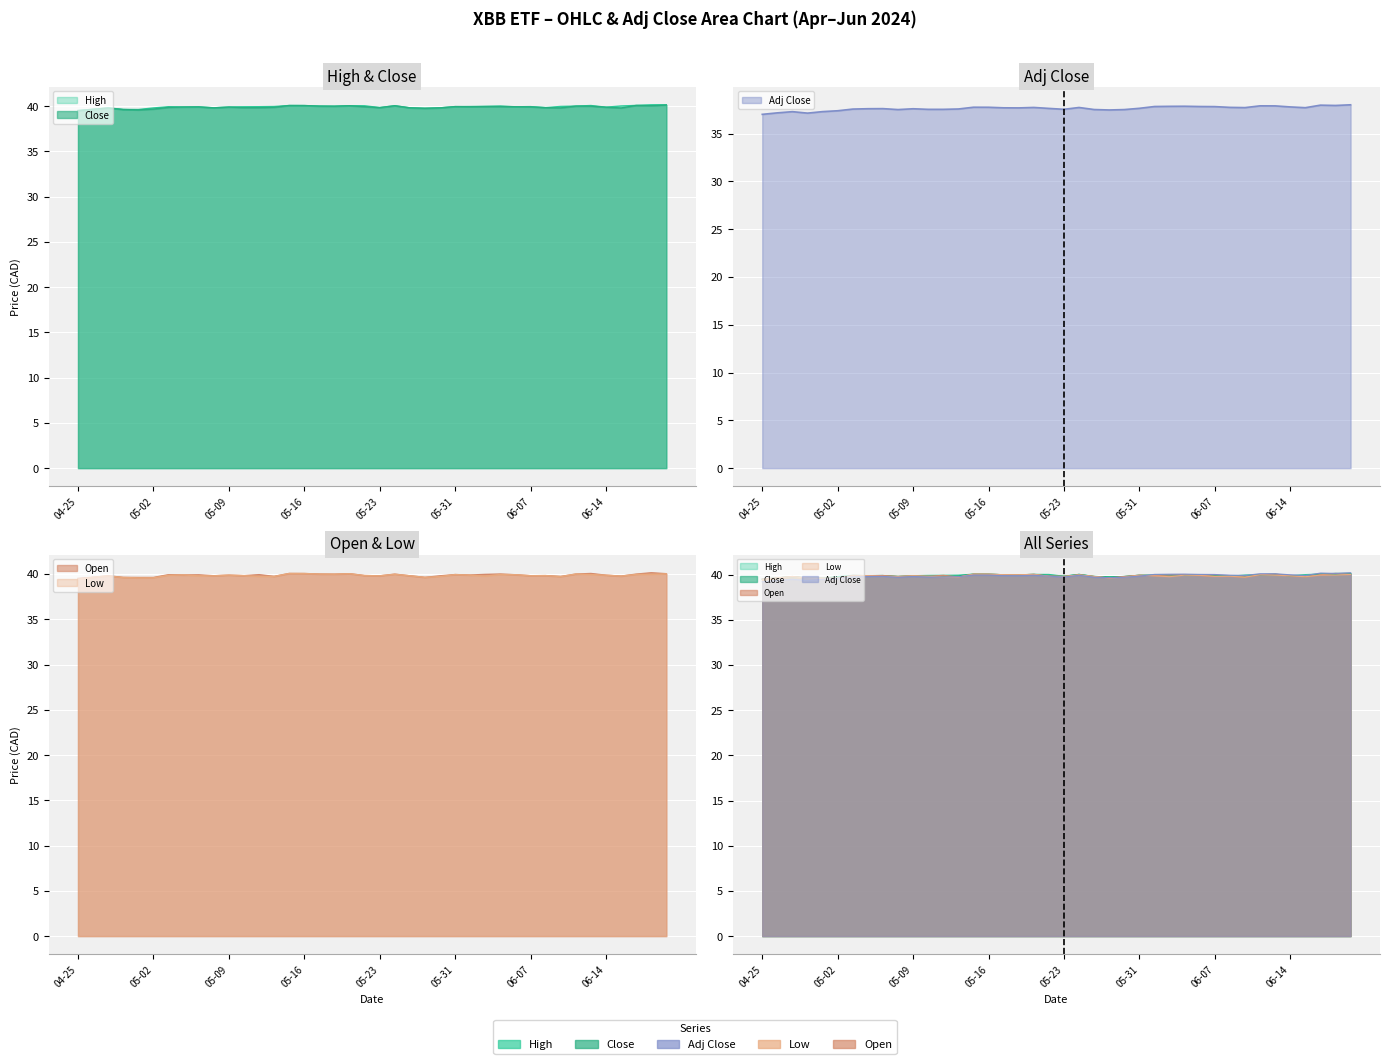

What are all the series names shown in the legend?

High, Close, Adj Close, Low, Open